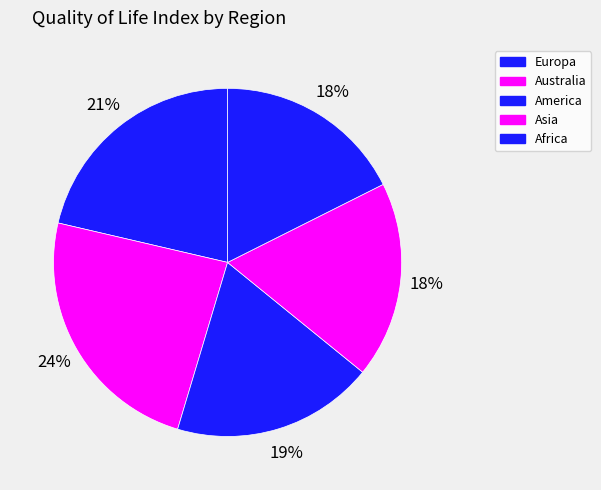

Does Australia represent more than half of the total?

No